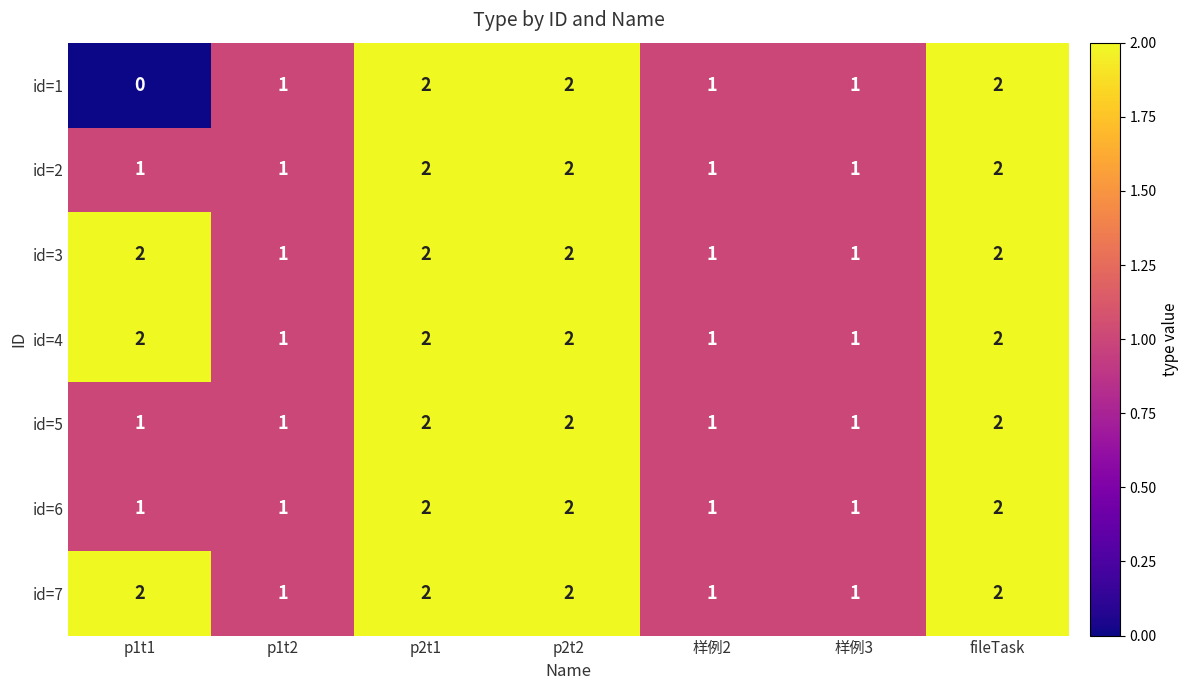

How many series are shown in this chart?

7